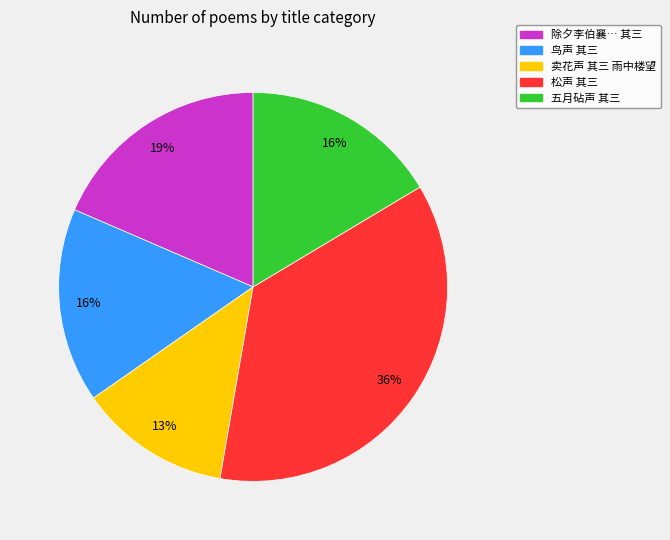

Does any single category account for the majority?

No